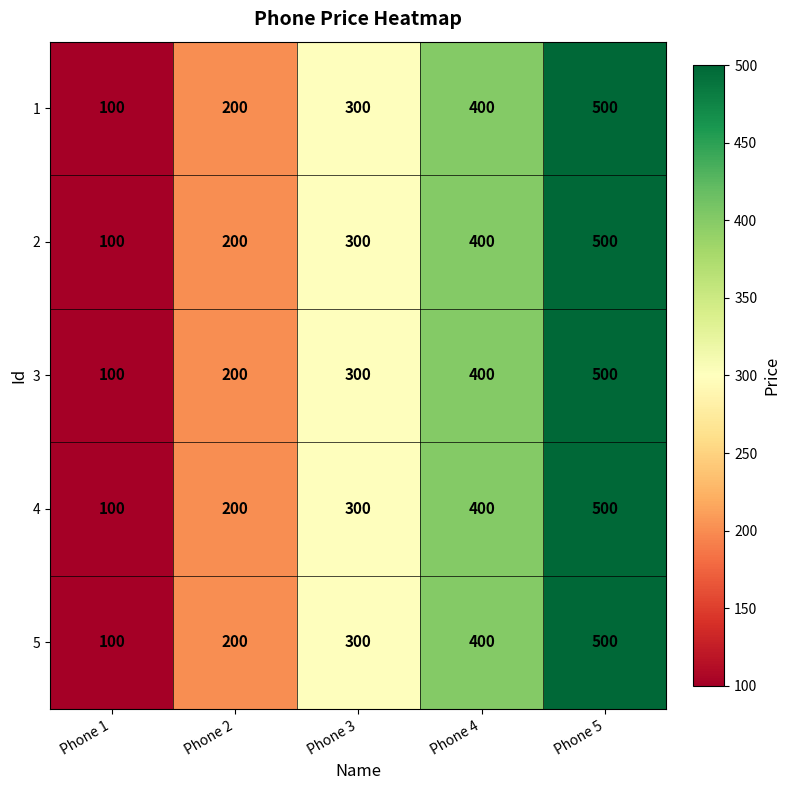

Is it true that 5 equals 580 at Phone 4?

False